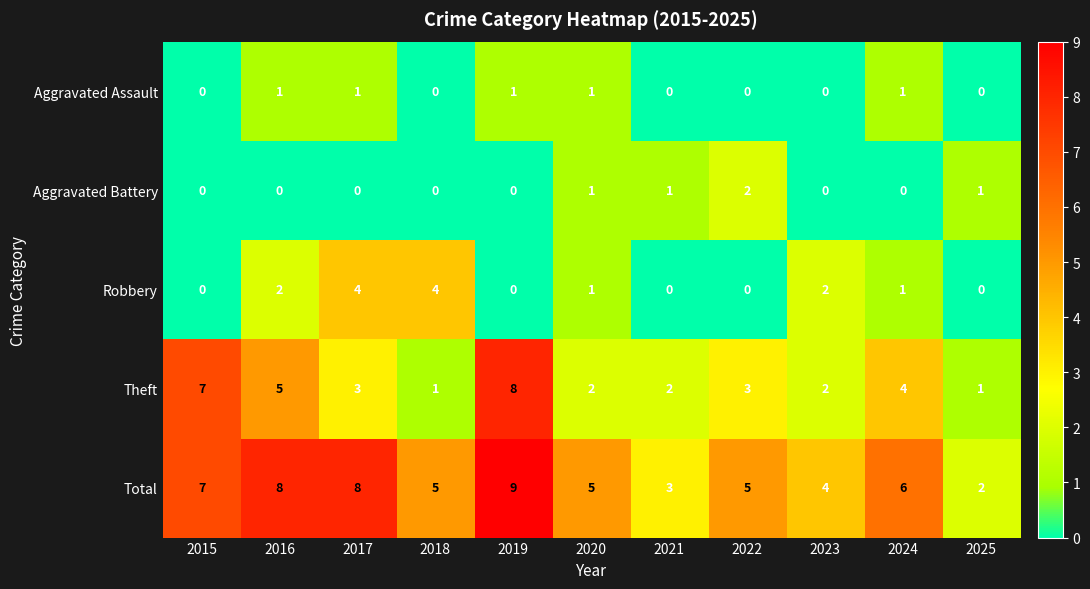

At which category does the chart reach its peak across all series?

2019